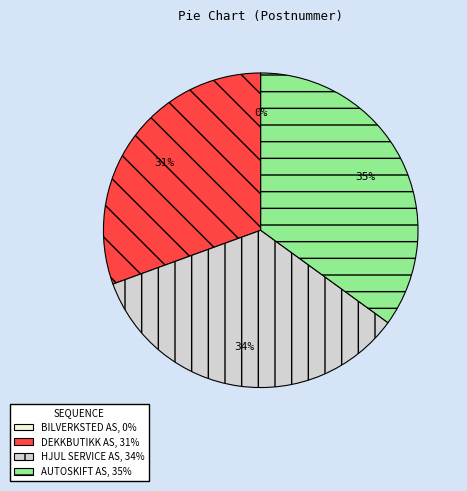

To the nearest percent, what is the difference between the largest and smallest slice percentages?

35%